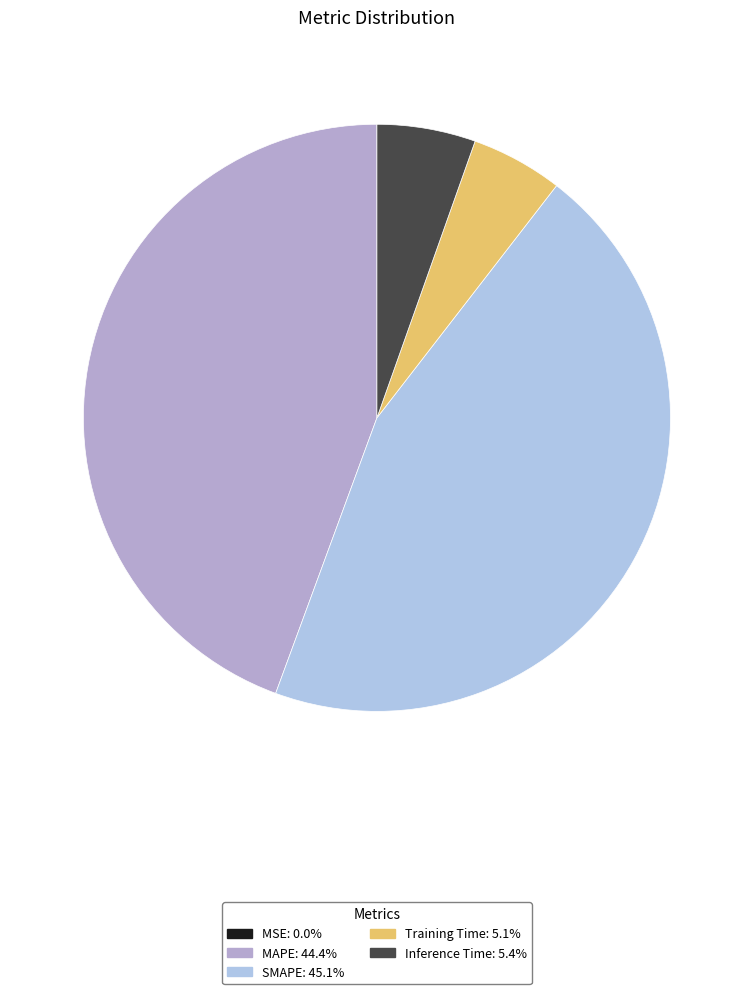

Which slice is the smallest?

MSE